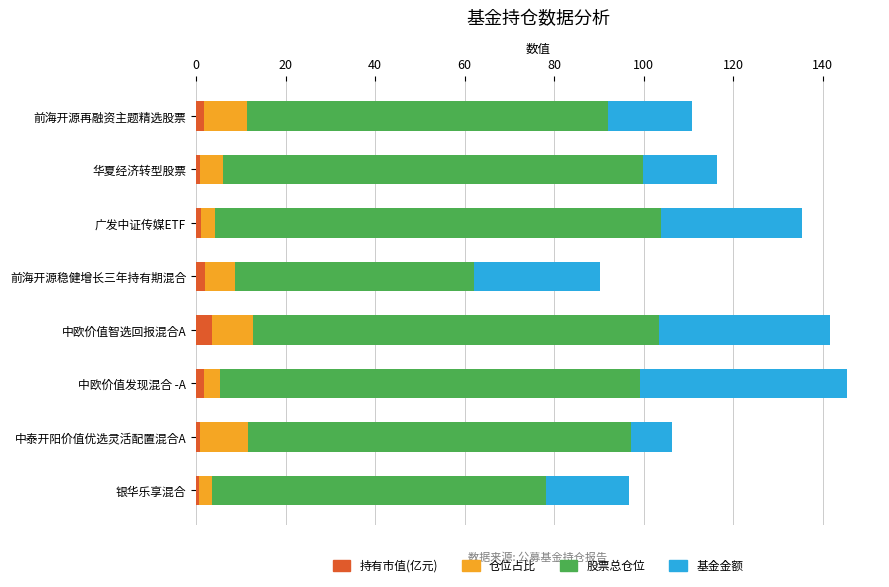

What is the sum of all 仓位占比 values?

51.3